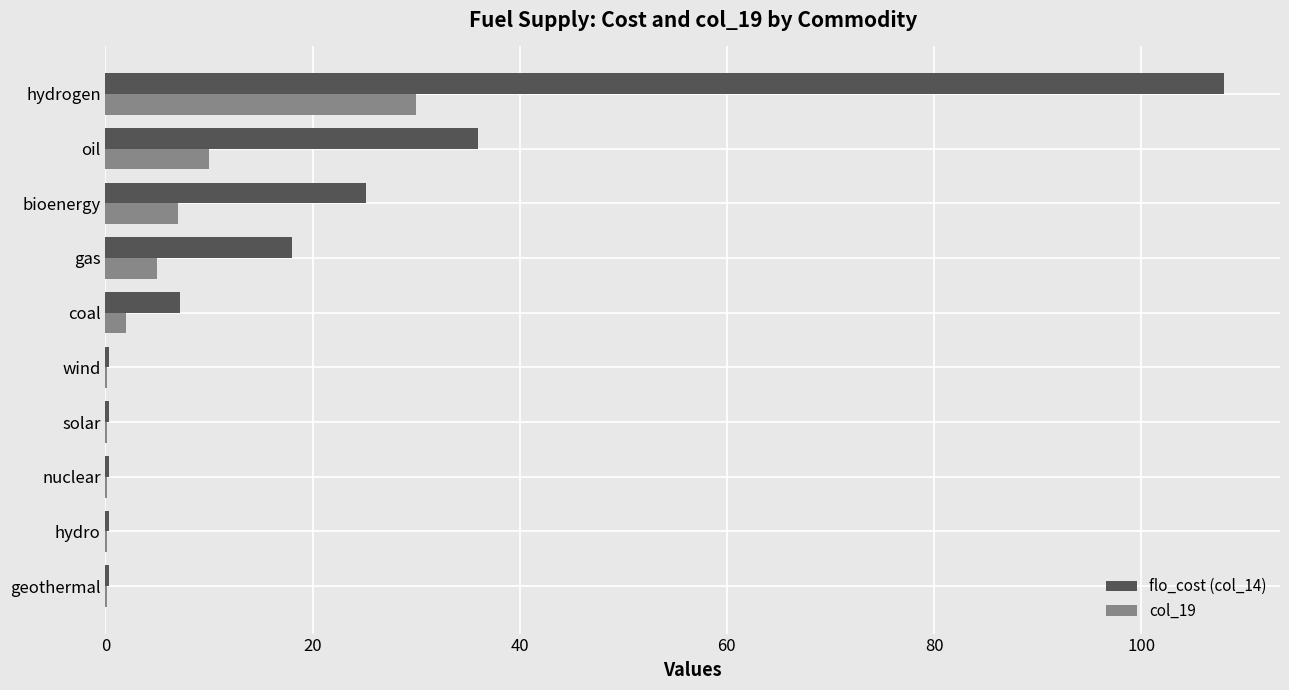

At which category is the sum across all series the highest?

hydrogen